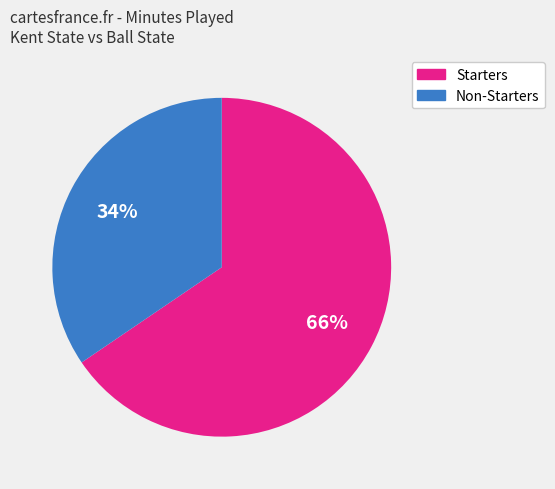

Is there a majority slice in this chart?

Yes